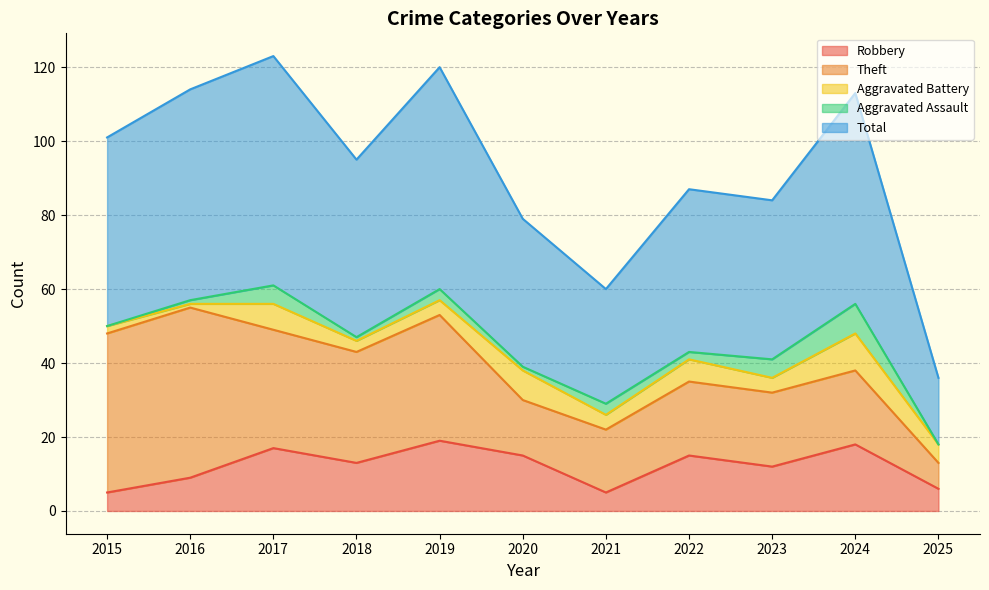

Which has a higher value, 2023 or 2015?

2023